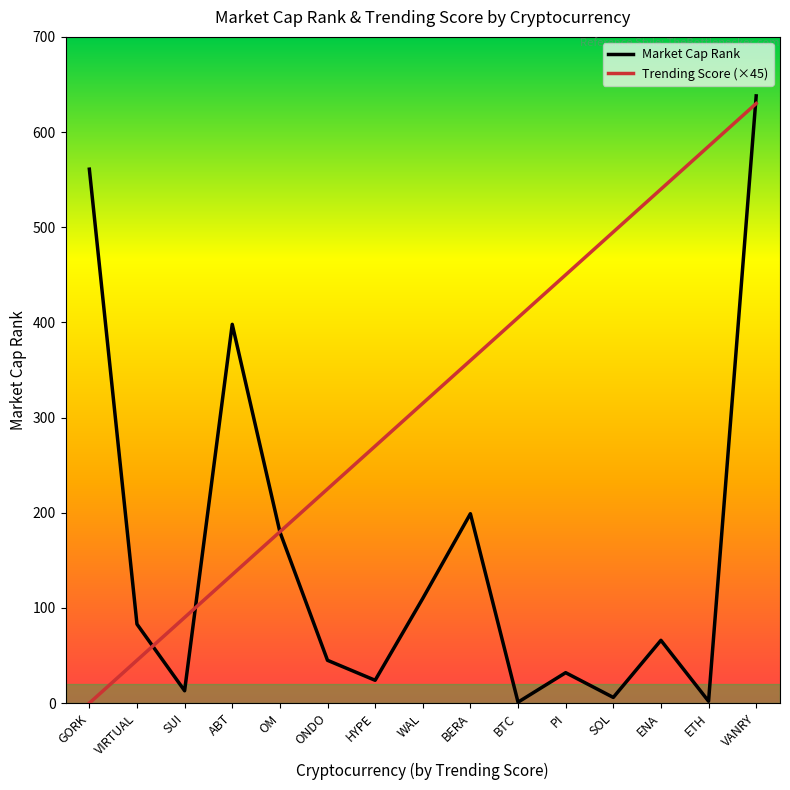

Which series has the largest total across all categories?

Trending Score (×45)